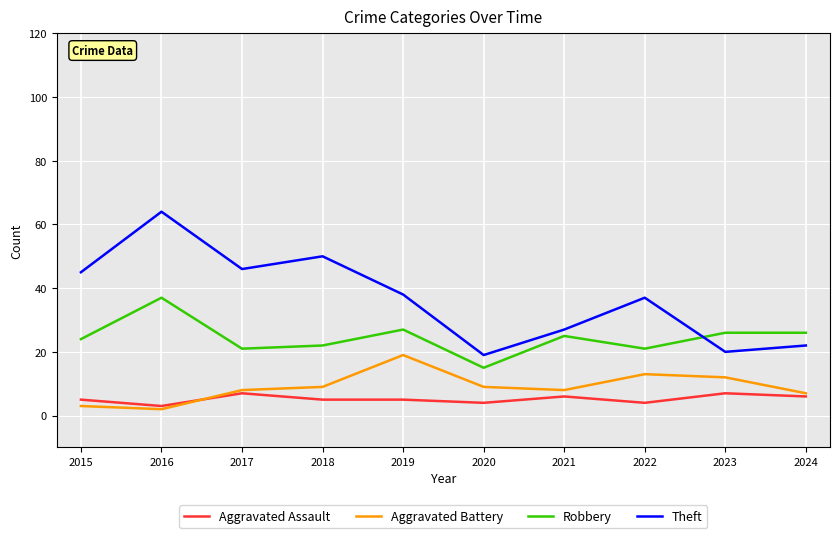

The Robbery series shows 34 at 2015. True or false?

False